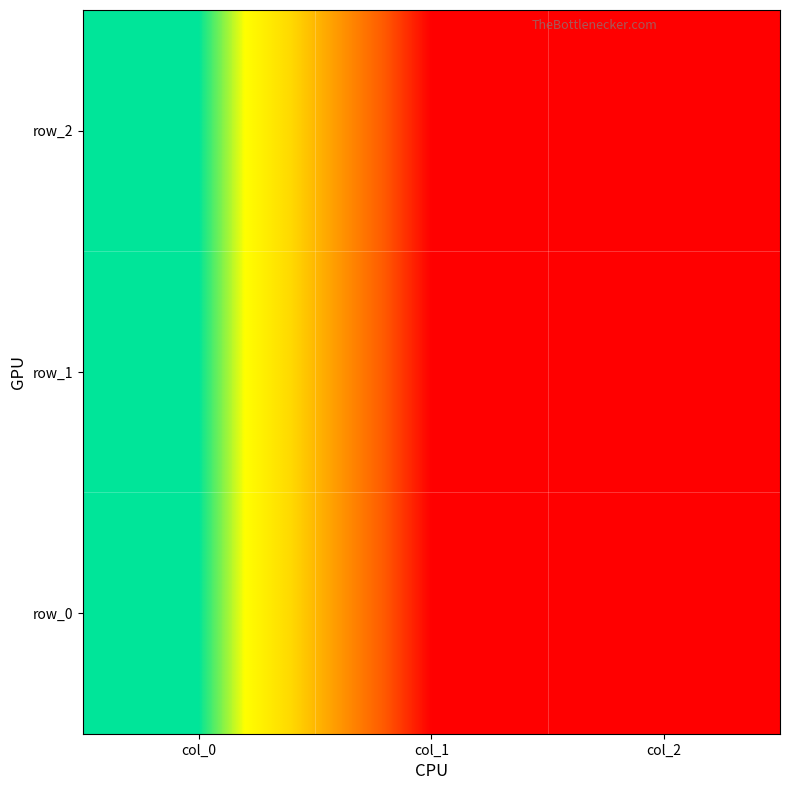

The row_0 series shows 0 at col_1. True or false?

False